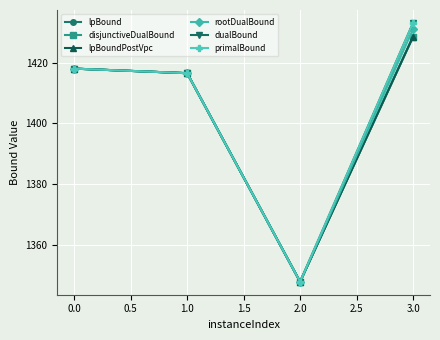

Is this an area chart (filled region under the line)?

No